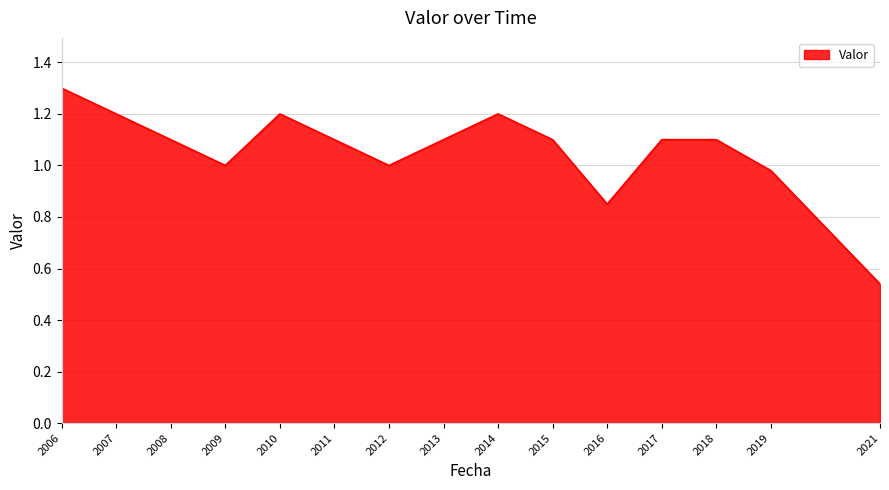

The value at 2007 is 1.7. True or false?

False